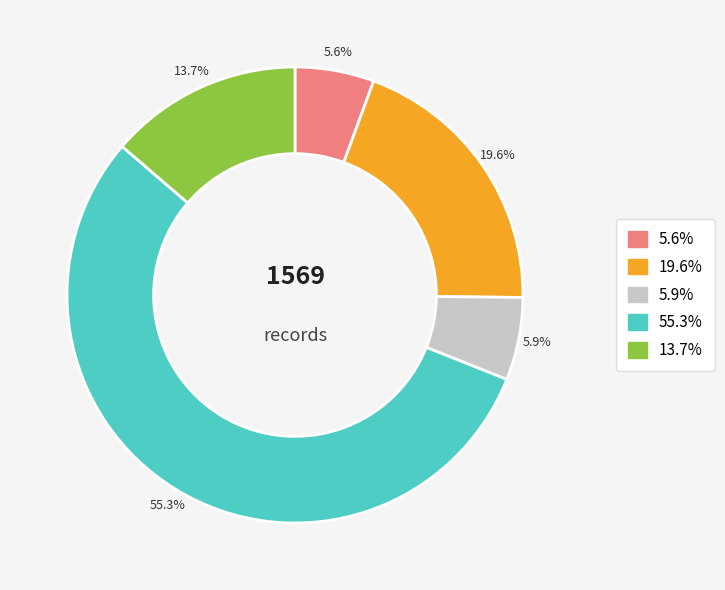

Count the number of slices in the pie.

5